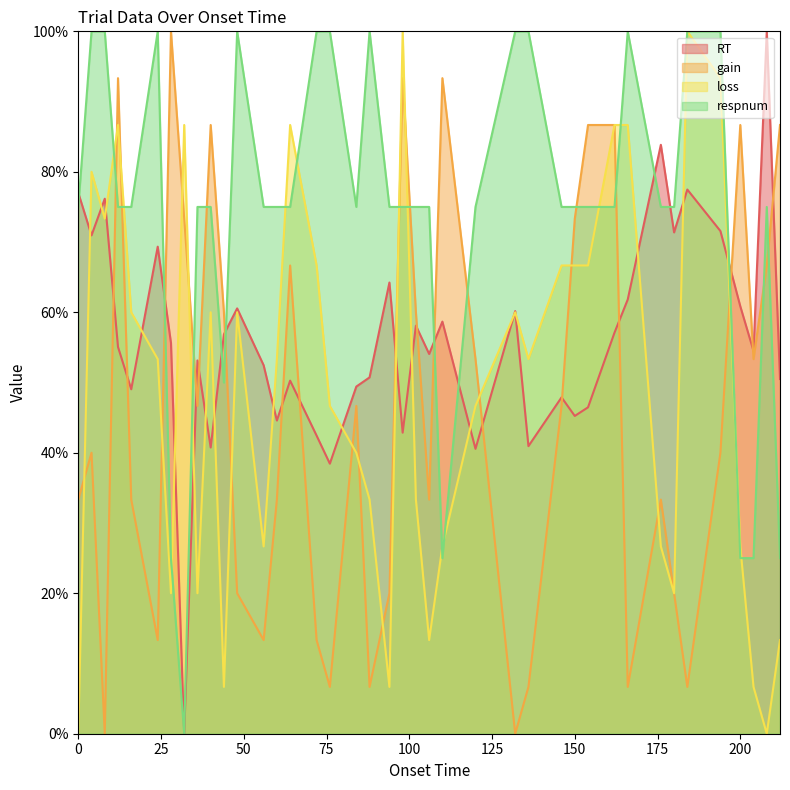

What is the maximum value shown in the chart?

100.0